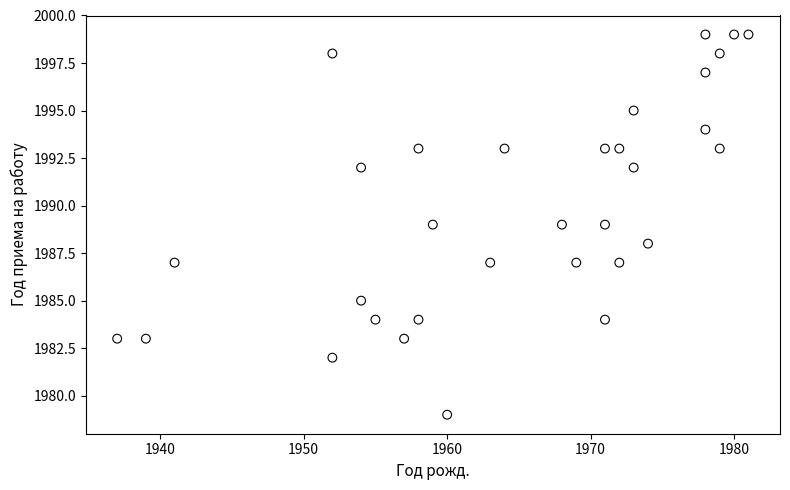

What is the range of Y values (max minus min)?

20